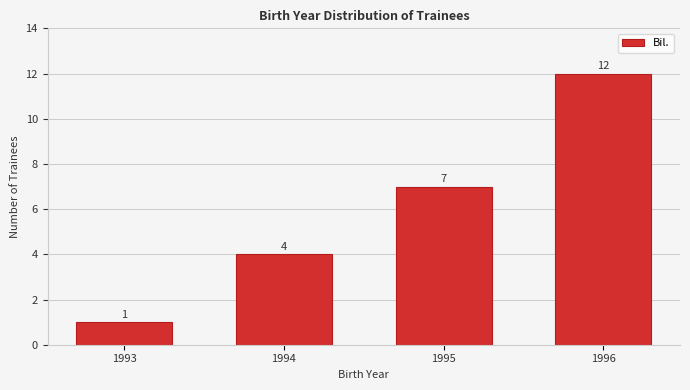

Reading right to left, extract all data points from this chart.

1996=12	1995=7	1994=4	1993=1